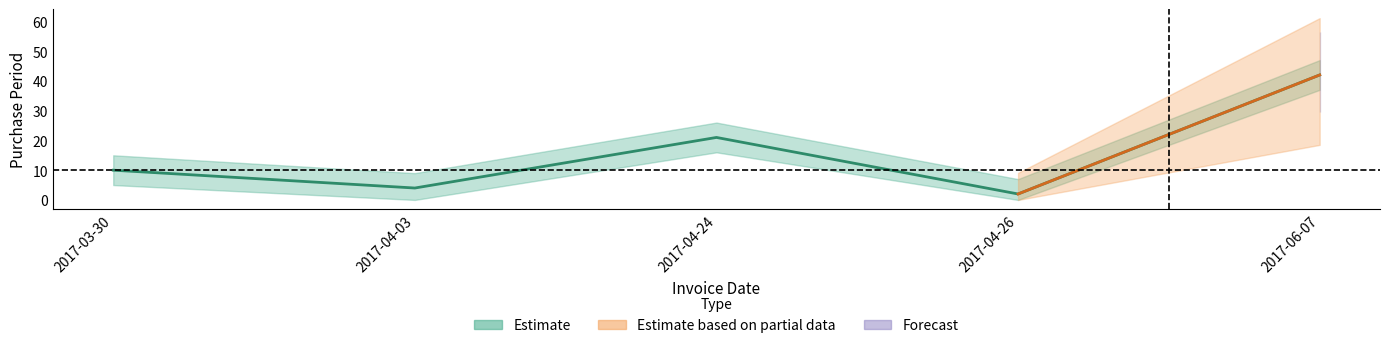

True or false: there are more than 1 points higher than both neighbors.

False